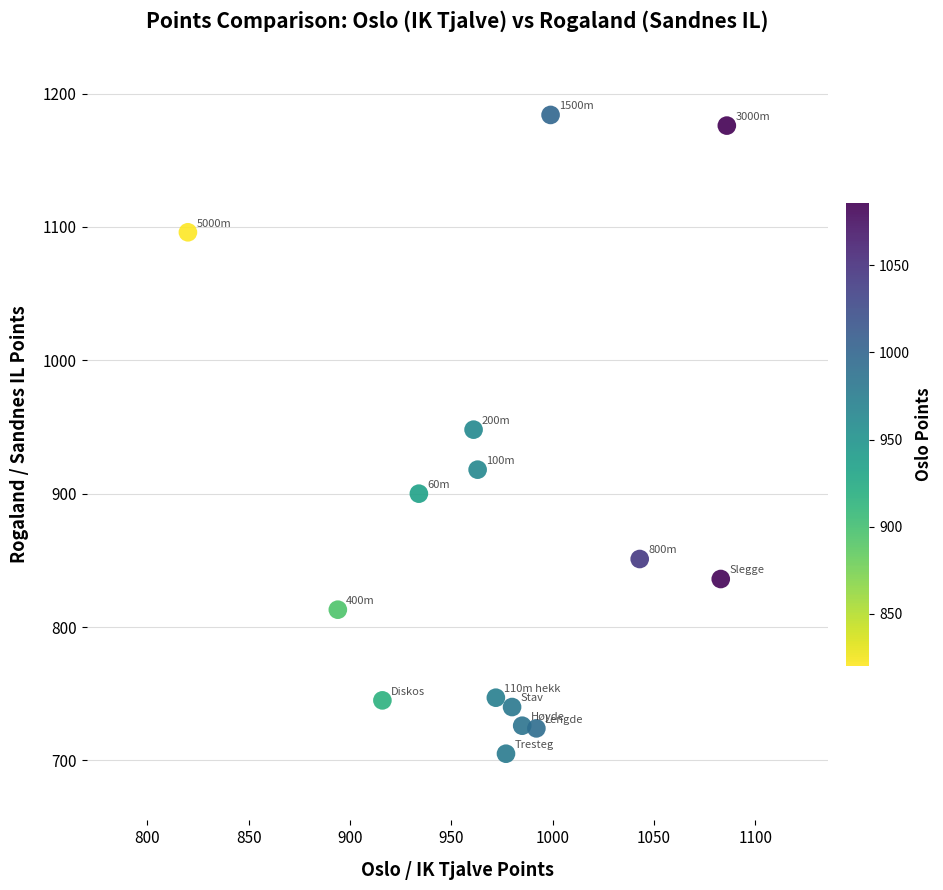

What is the range of X values (max minus min)?

266